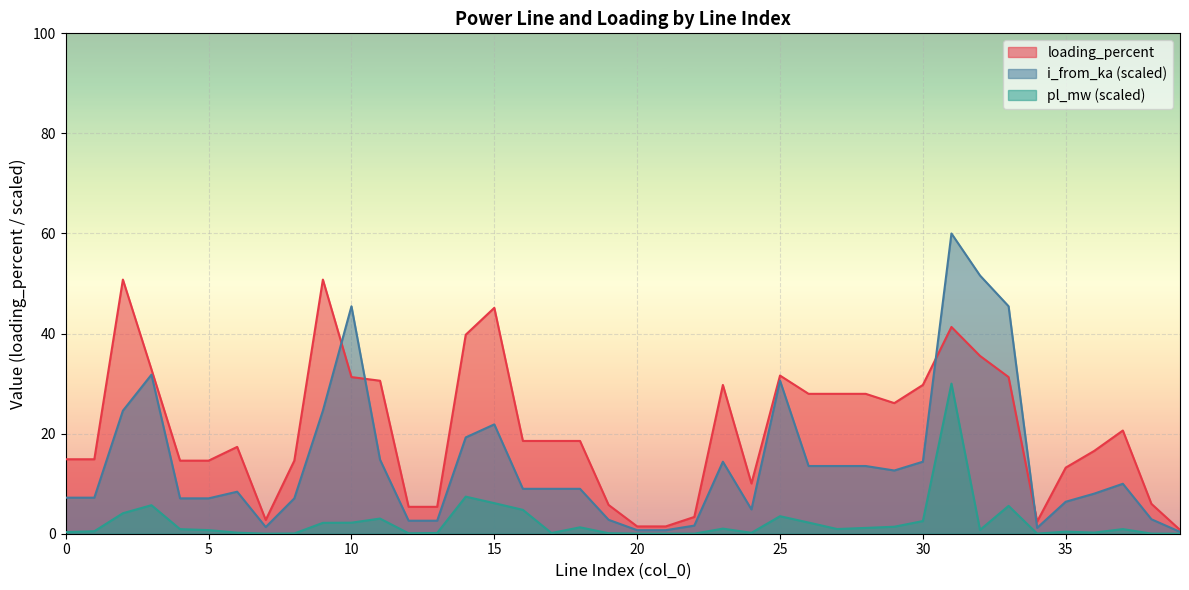

What is the difference between the maximum and minimum values in the loading_percent series?

50.0